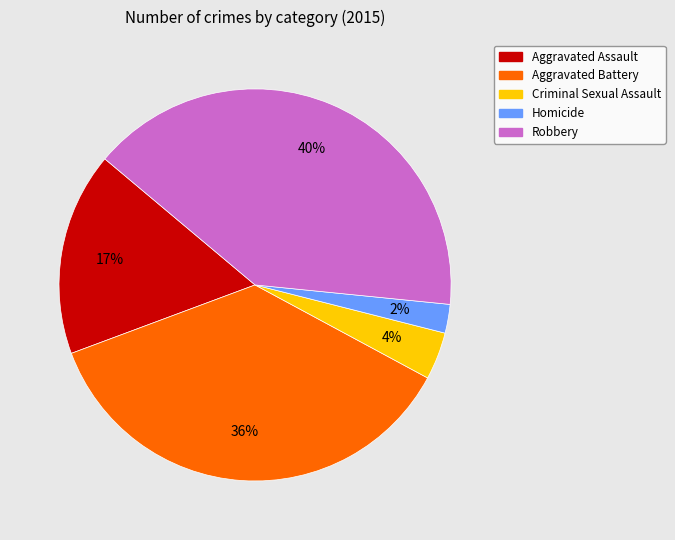

Which slice is the largest?

Robbery